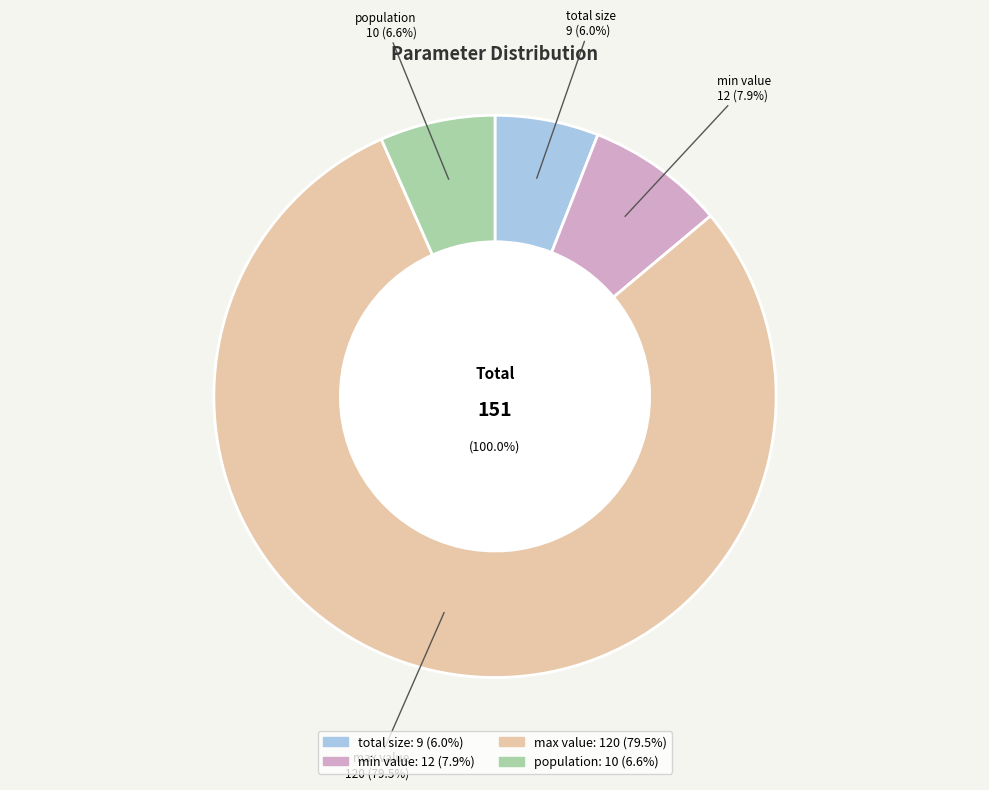

To the nearest percent, what portion does population represent?

7%